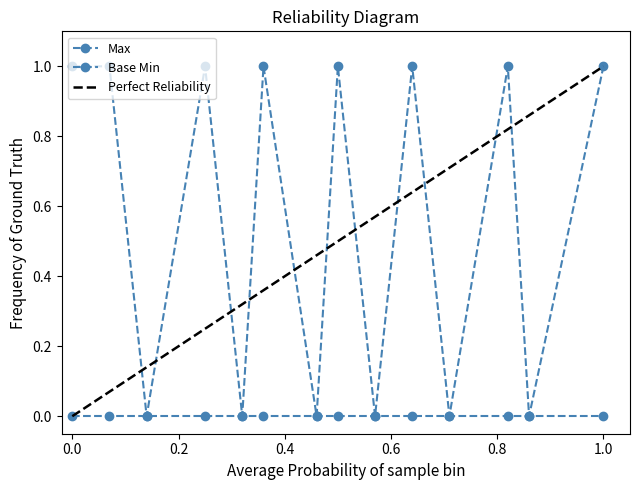

How many points are lower than both their immediate neighbors (excluding endpoints)?

6